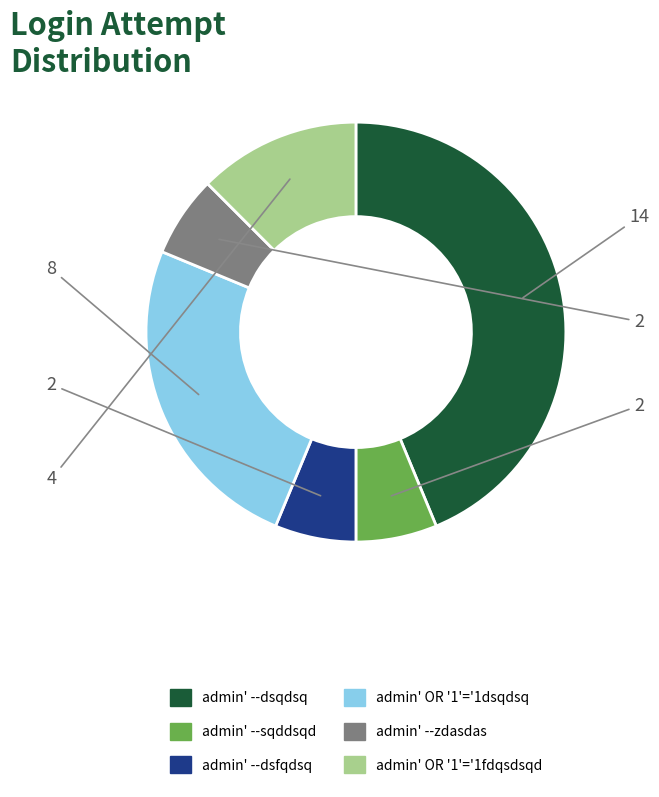

Is admin' OR '1'='1fdqsdsqd the majority of the pie?

No